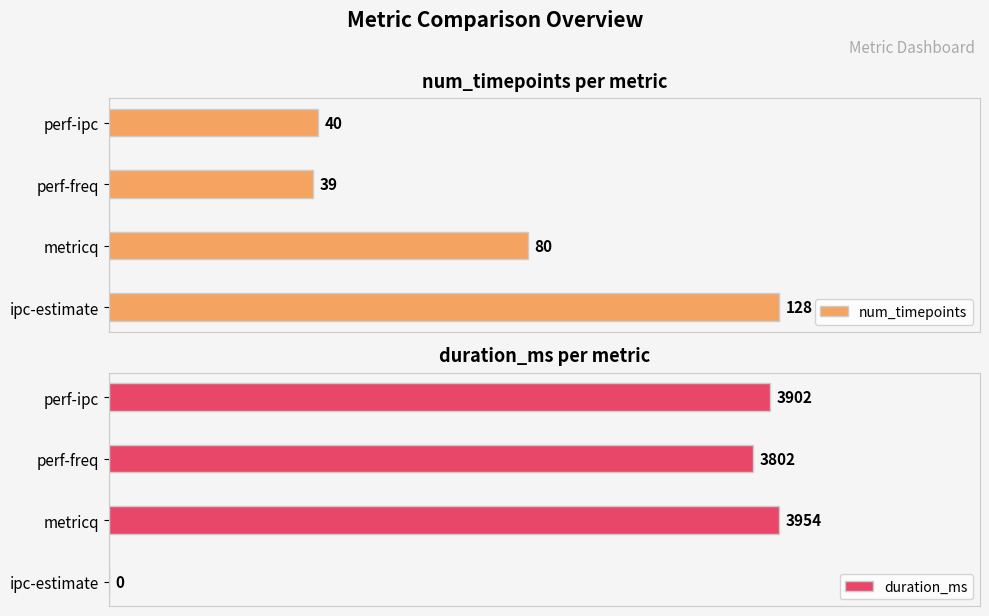

How many groups of bars are there?

4